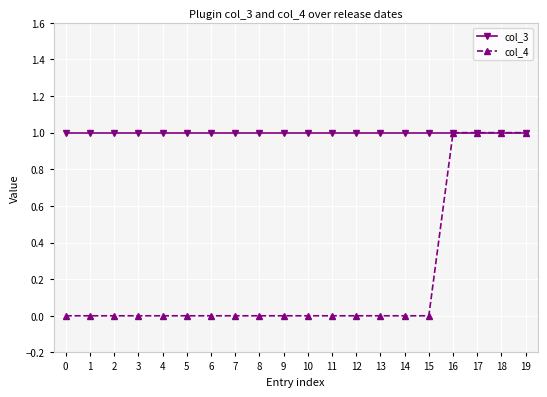

What is the value of the col_3 point at the 18th from the left?

1